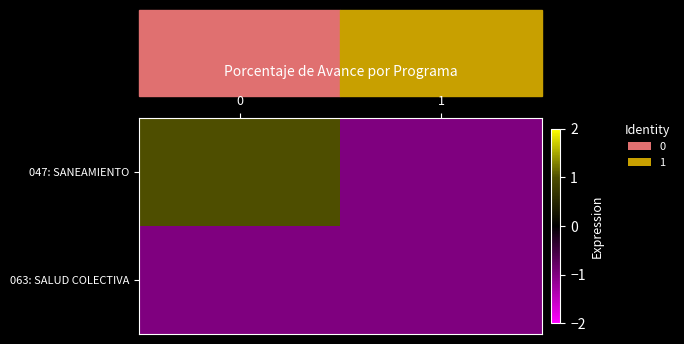

Rank the series by their maximum value, from highest to lowest.

047: SANEAMIENTO, 063: SALUD COLECTIVA